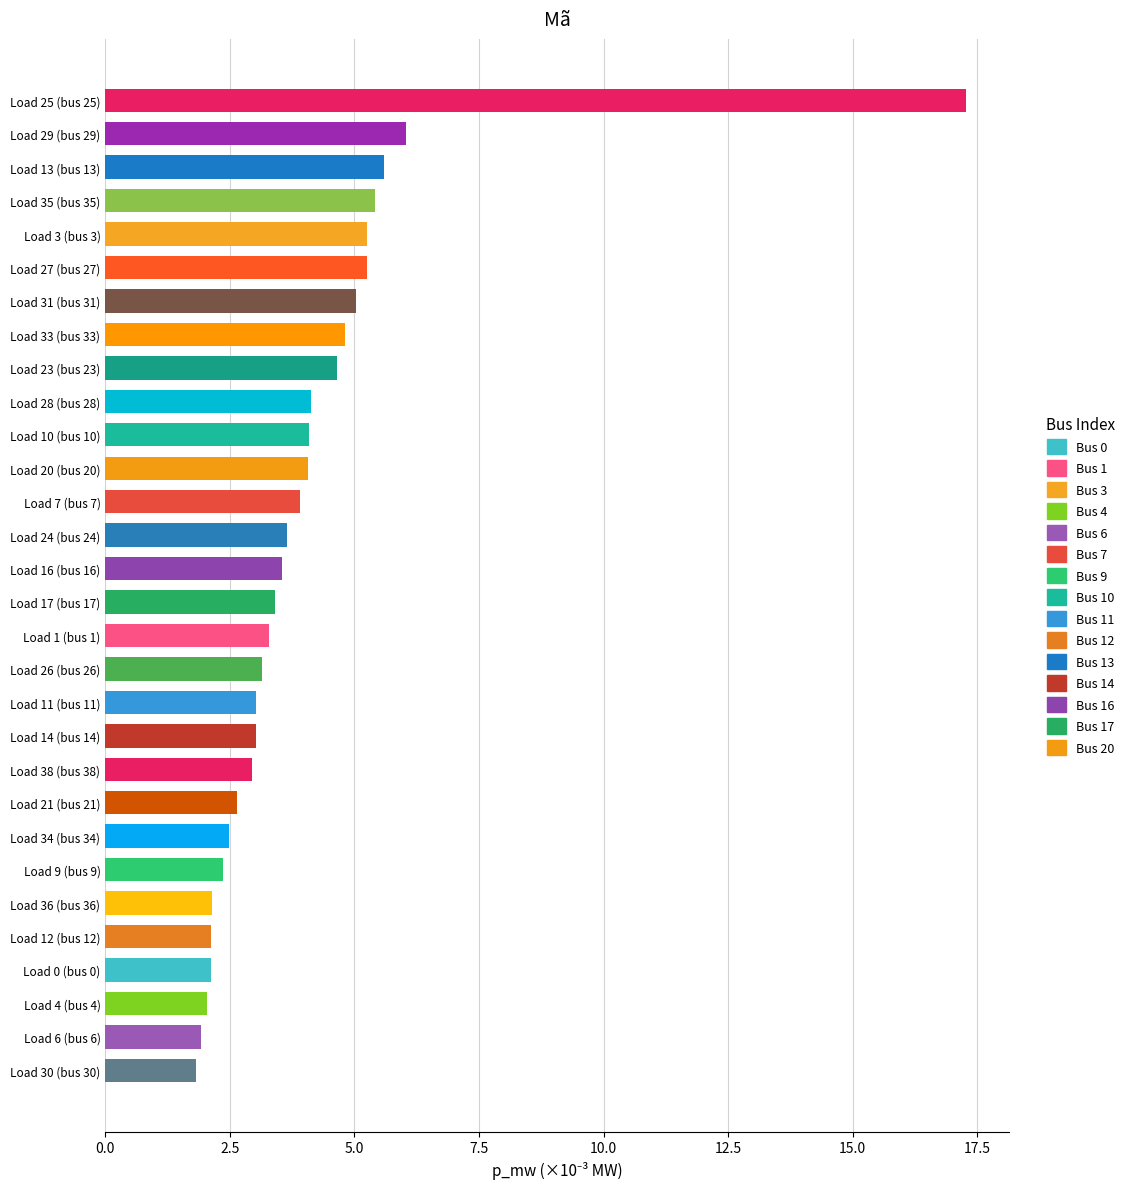

Count the number of data series in this chart.

1